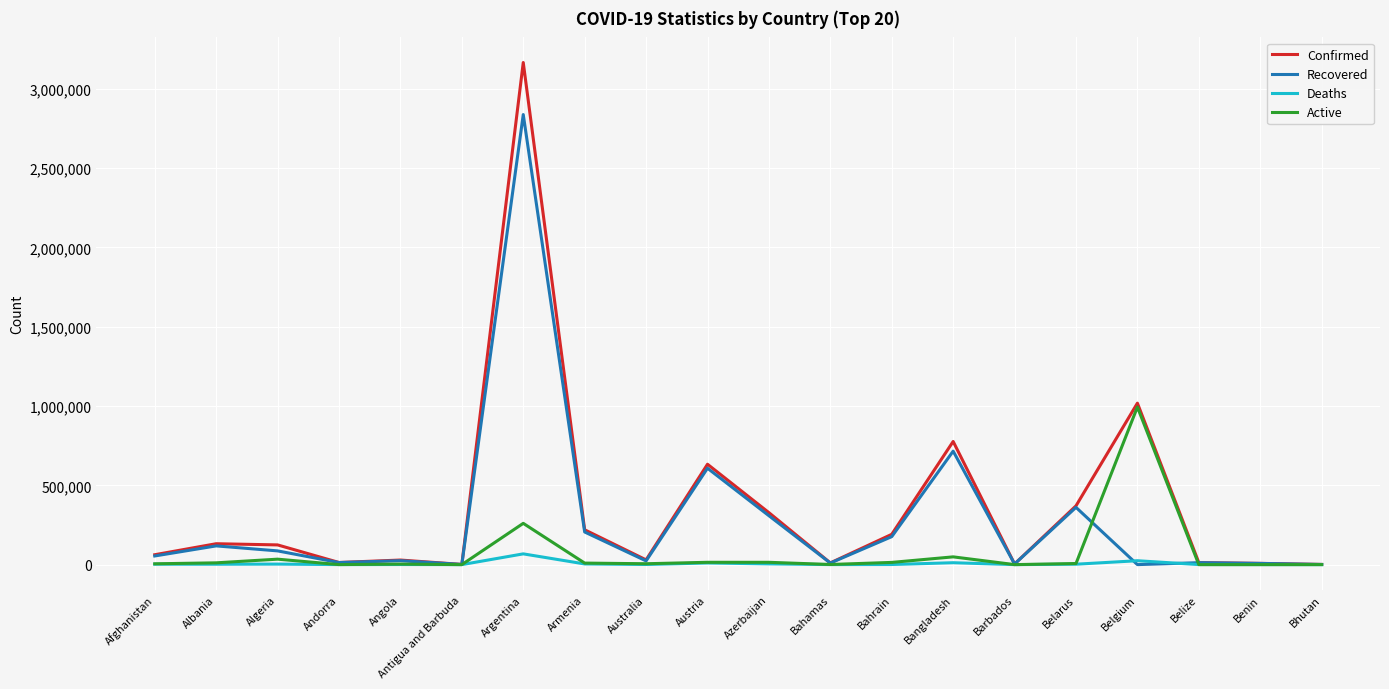

Between Algeria and Argentina, which series saw the biggest shift?

Confirmed